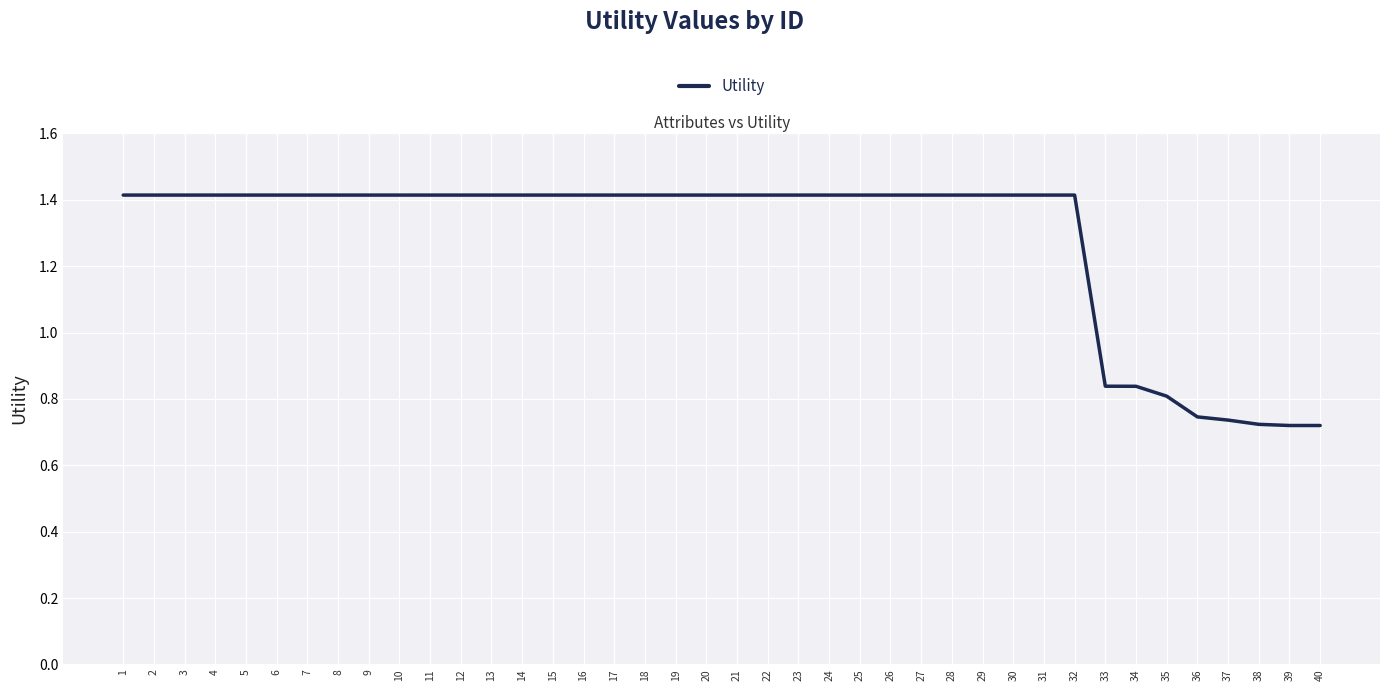

Is this an area chart (filled region under the line)?

No